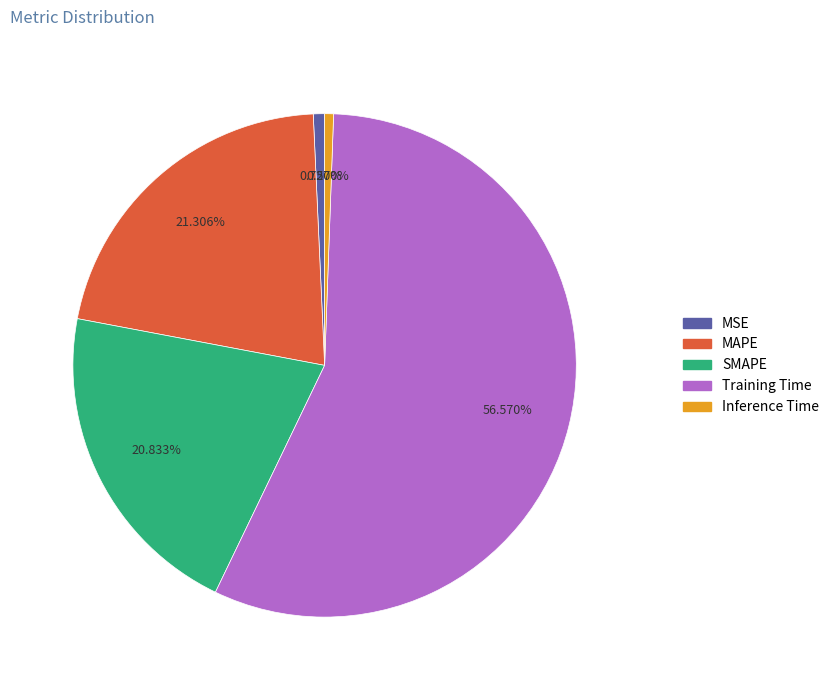

Does Training Time account for over 50% of the chart?

Yes